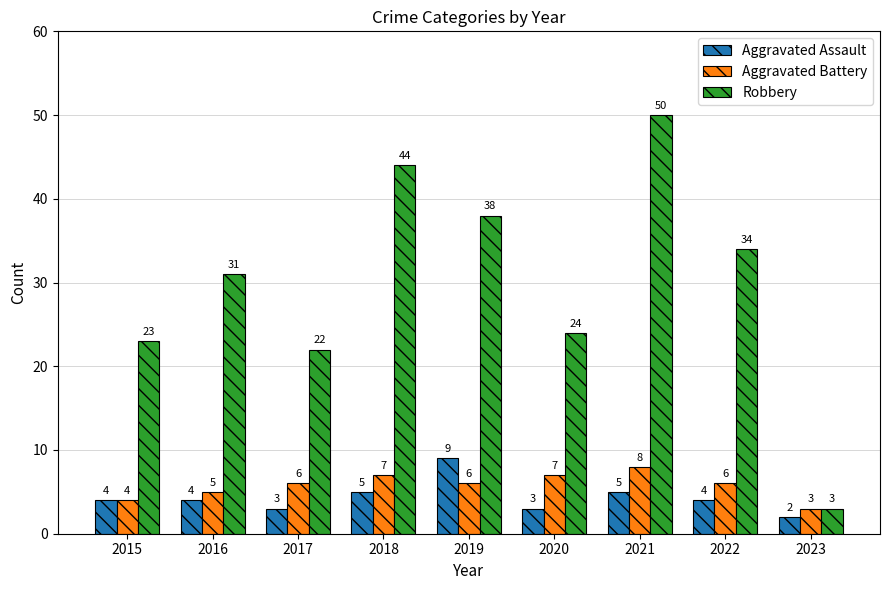

Reading left to right, what are all the values shown in this chart?

Aggravated Assault: 2015=4	2016=4	2017=3	2018=5	2019=9	2020=3	2021=5	2022=4	2023=2
Aggravated Battery: 2015=4	2016=5	2017=6	2018=7	2019=6	2020=7	2021=8	2022=6	2023=3
Robbery: 2015=23	2016=31	2017=22	2018=44	2019=38	2020=24	2021=50	2022=34	2023=3